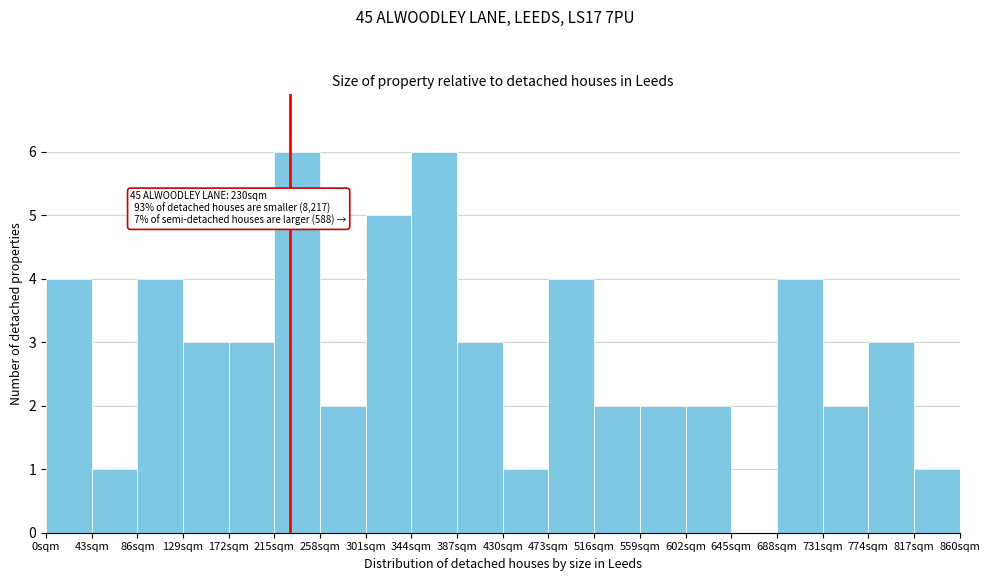

Reading left to right, transcribe all the data shown in this chart.

0sqm=4	43sqm=1	86sqm=4	129sqm=3	172sqm=3	215sqm=6	258sqm=2	301sqm=5	344sqm=6	387sqm=3	430sqm=1	473sqm=4	516sqm=2	559sqm=2	602sqm=2	645sqm=0	688sqm=4	731sqm=2	774sqm=3	817sqm=1